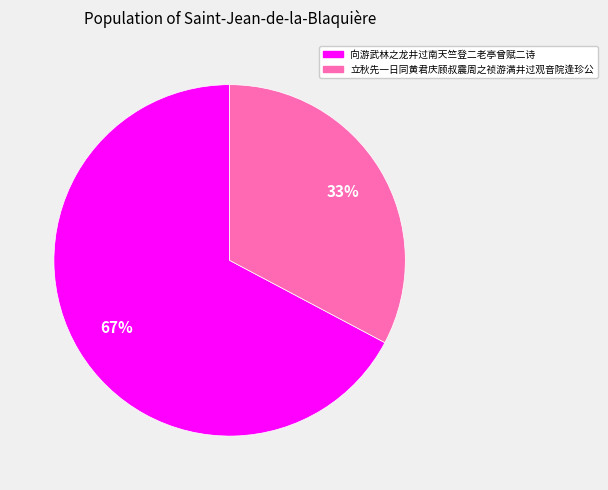

Rank the categories by value from lowest to highest.

立秋先一日同黄君庆顾叔震周之祯游满井过观音院逢珍公, 向游武林之龙井过南天竺登二老亭曾赋二诗